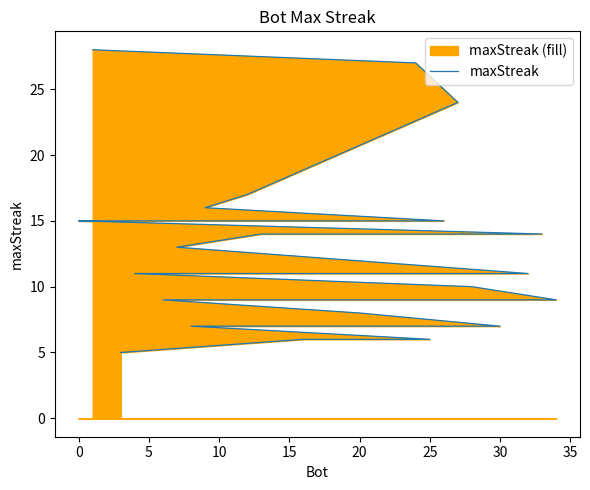

Count the number of values greater than 11.

13